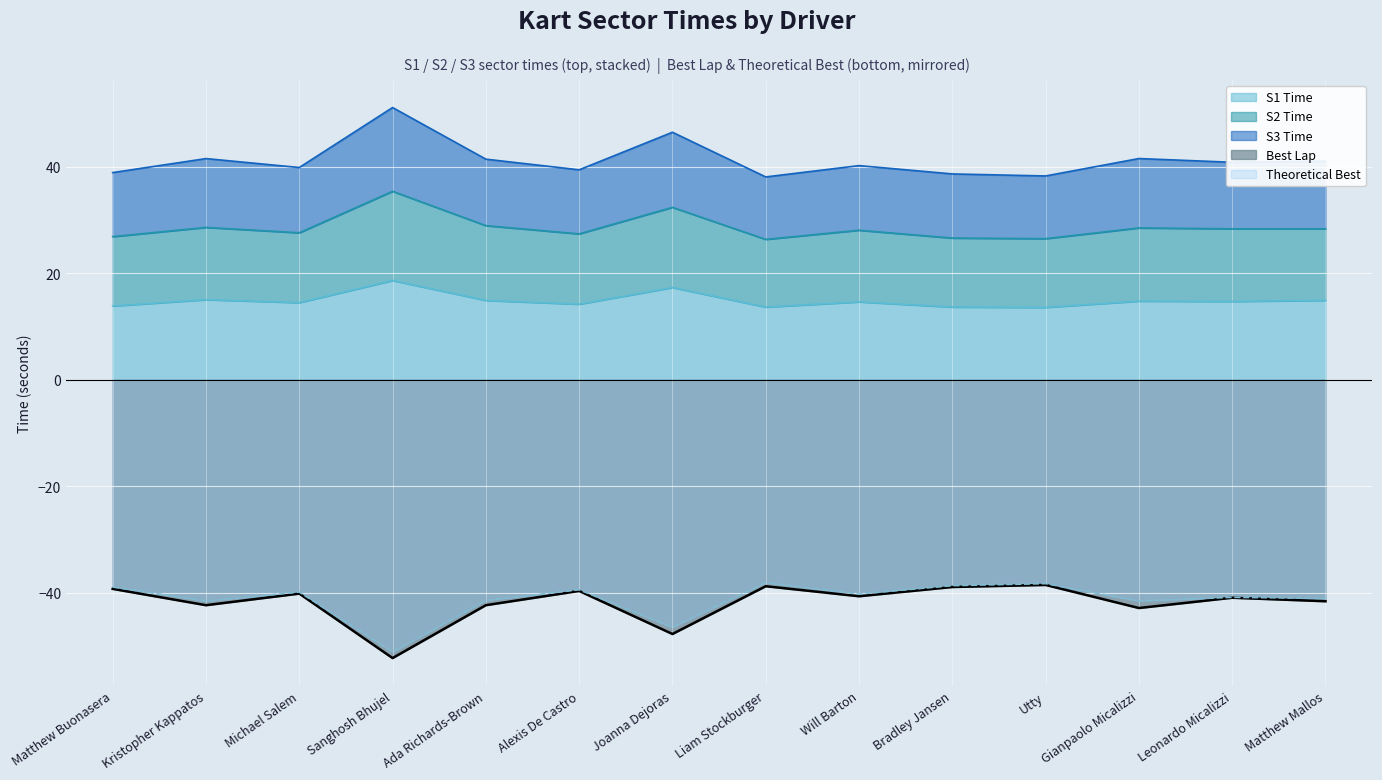

What is the approximate value of Theoretical Best at Bradley Jansen?

-38.7